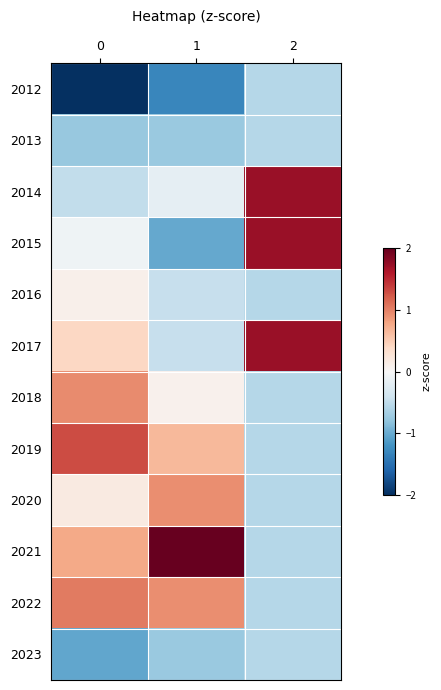

Reading left to right, extract all data points from this chart.

2012: 0=-2.4	1=-1.3	2=-0.6
2013: 0=-0.8	1=-0.7	2=-0.6
2014: 0=-0.5	1=-0.2	2=1.7
2015: 0=-0.1	1=-1.0	2=1.7
2016: 0=0.1	1=-0.5	2=-0.6
2017: 0=0.4	1=-0.5	2=1.7
2018: 0=0.9	1=0.1	2=-0.6
2019: 0=1.3	1=0.7	2=-0.6
2020: 0=0.2	1=0.9	2=-0.6
2021: 0=0.8	1=2.3	2=-0.6
2022: 0=1.0	1=0.9	2=-0.6
2023: 0=-1.0	1=-0.7	2=-0.6